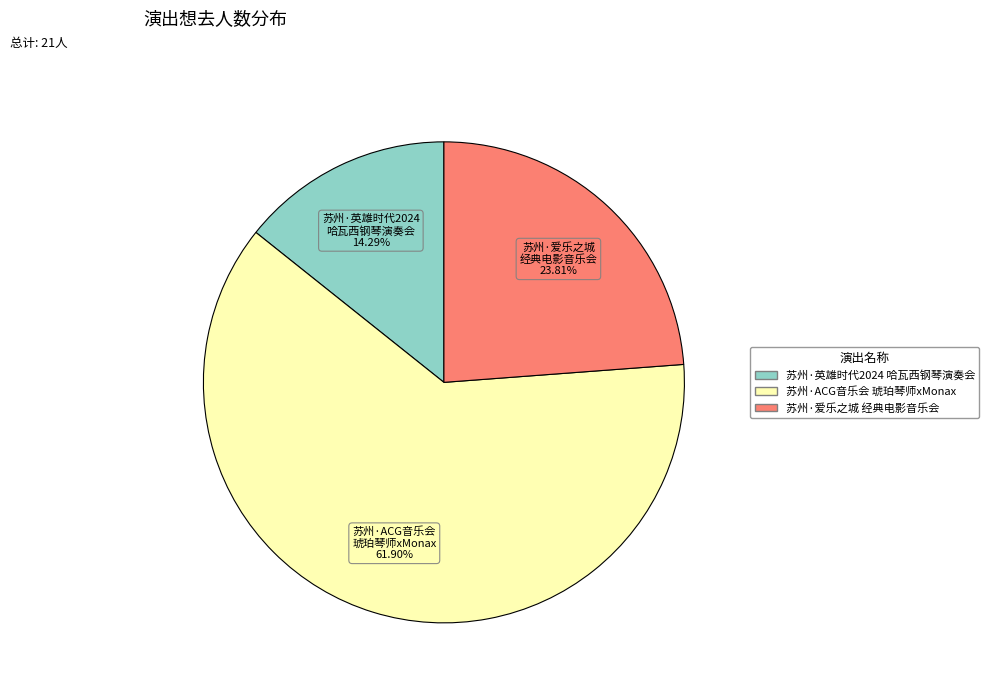

How many slices are in this pie chart?

3